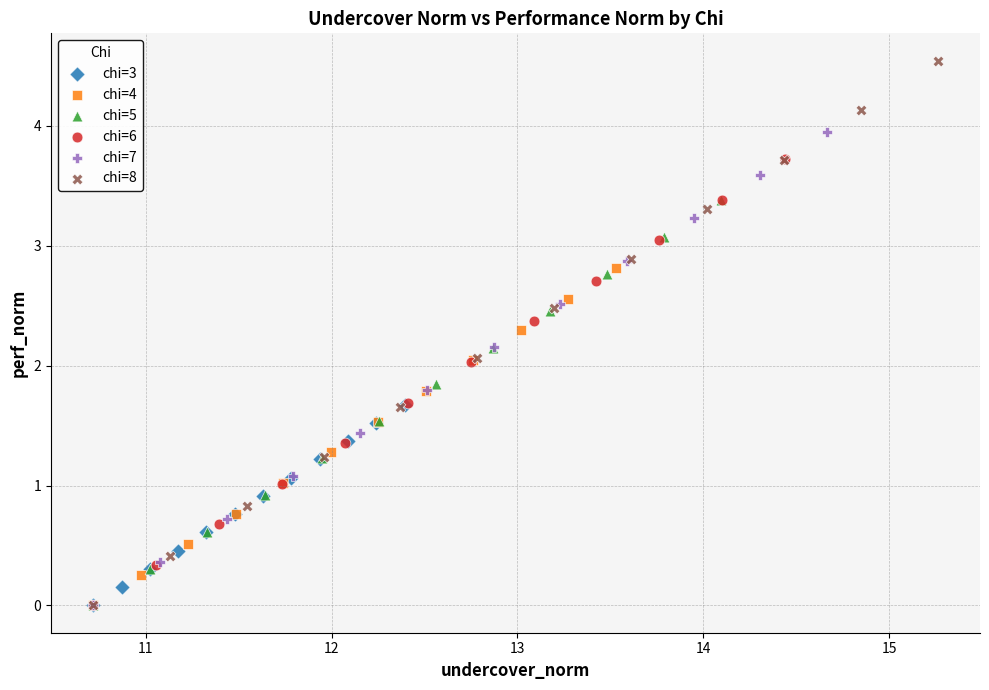

Which series has the widest spread of Y values?

chi=8